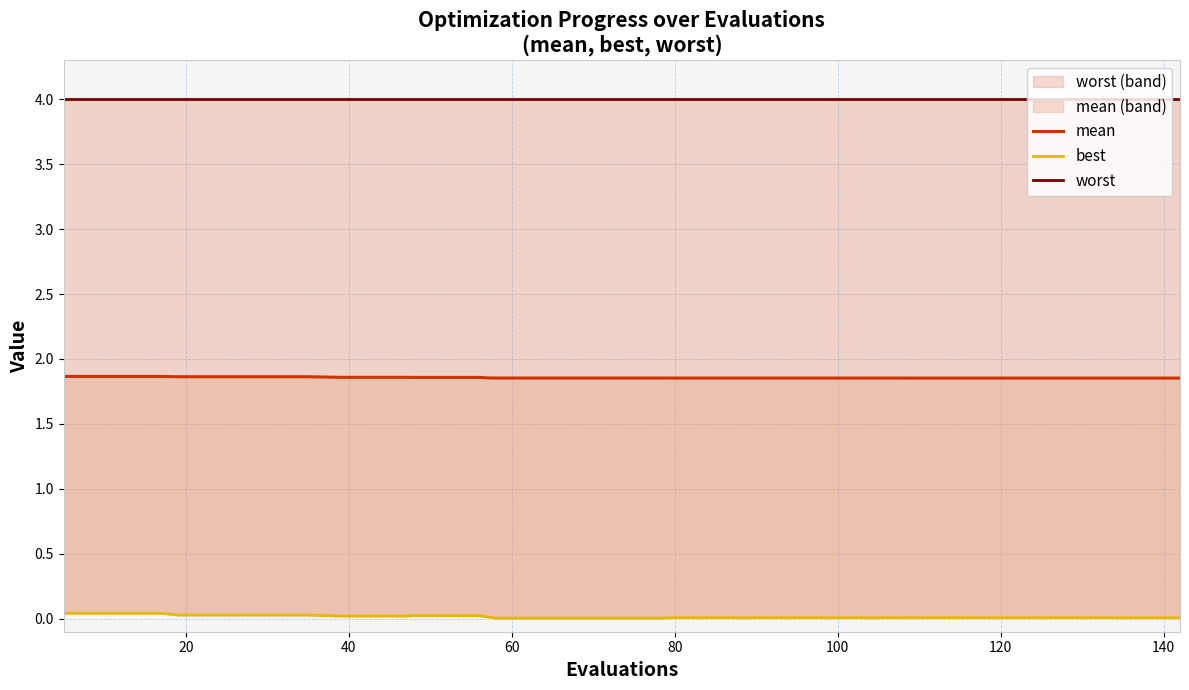

What is the value of the mean point at the 5th from the left?

1.9